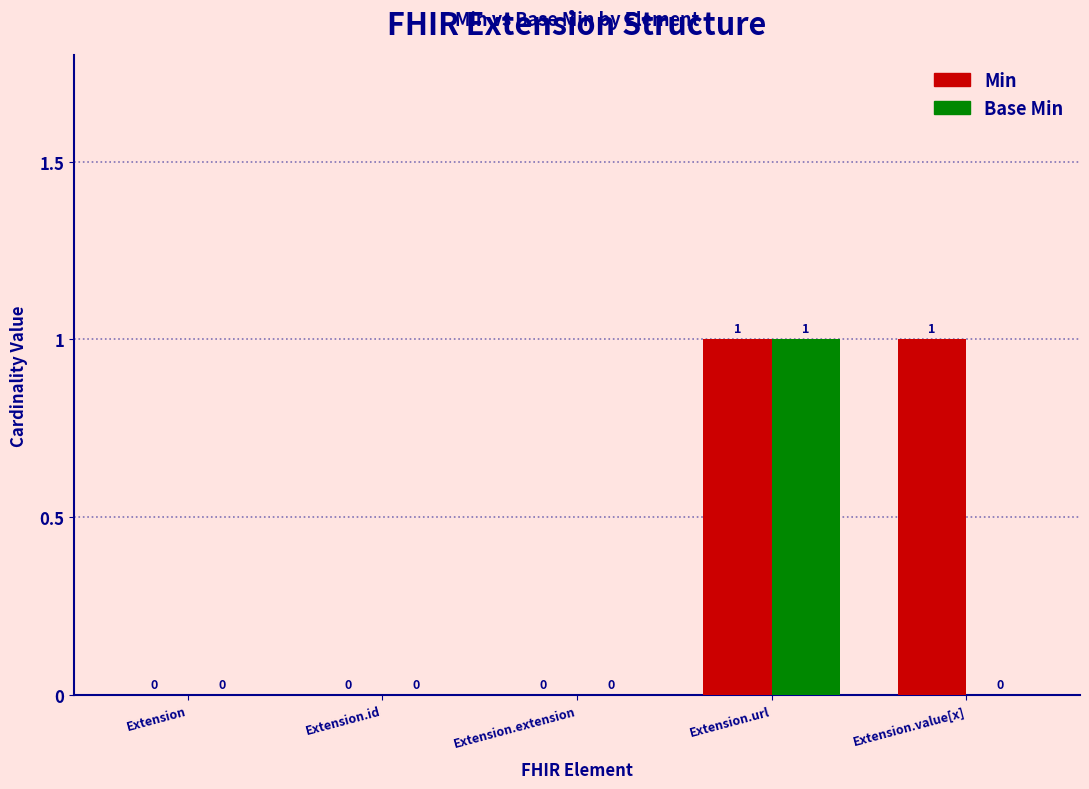

How many Min values are between 0 and 1?

5